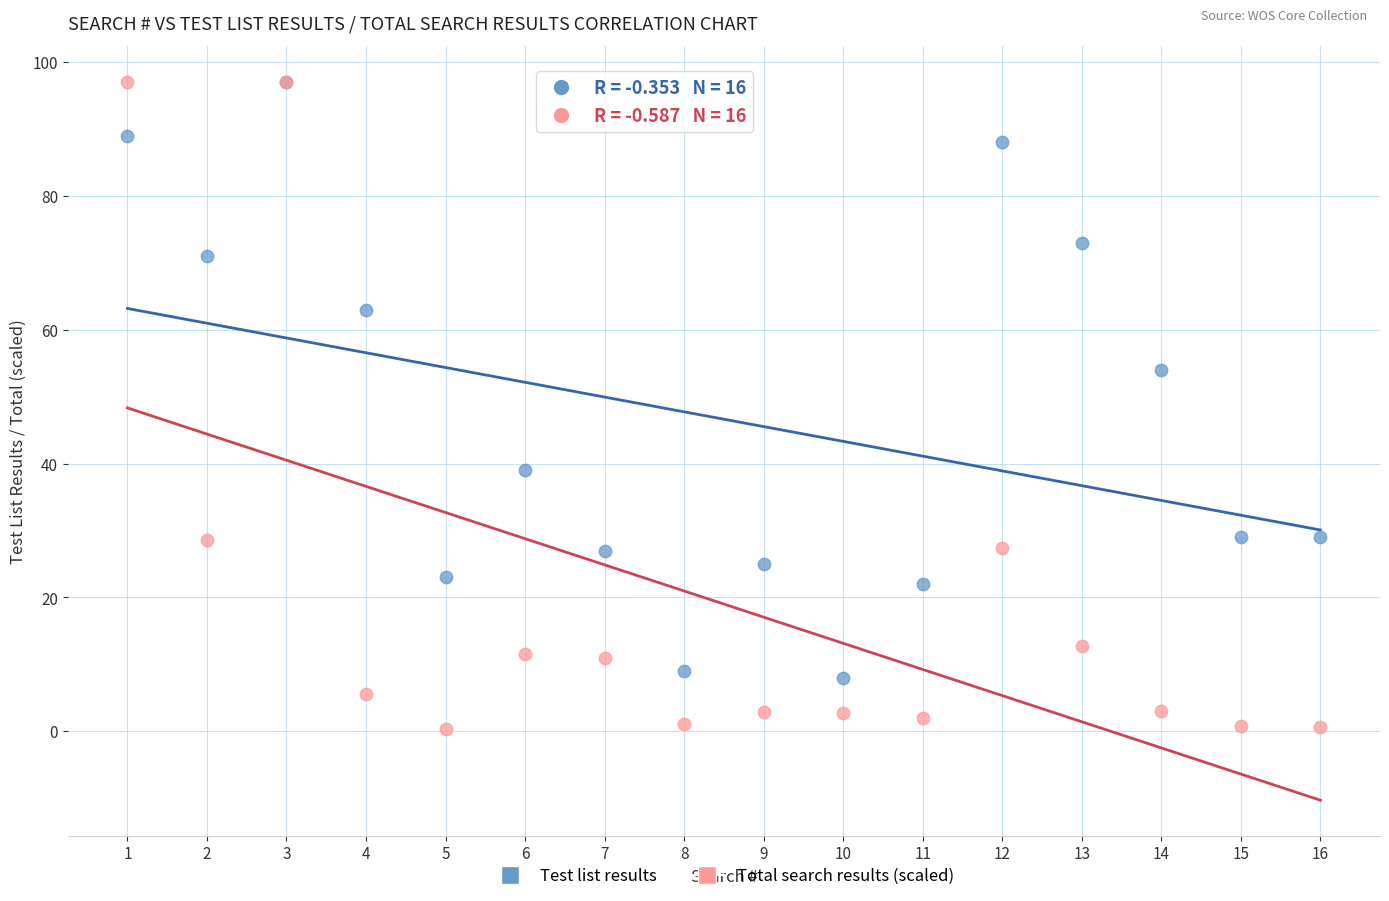

What are all the series names shown in the legend?

Test list results, Total search results (scaled)